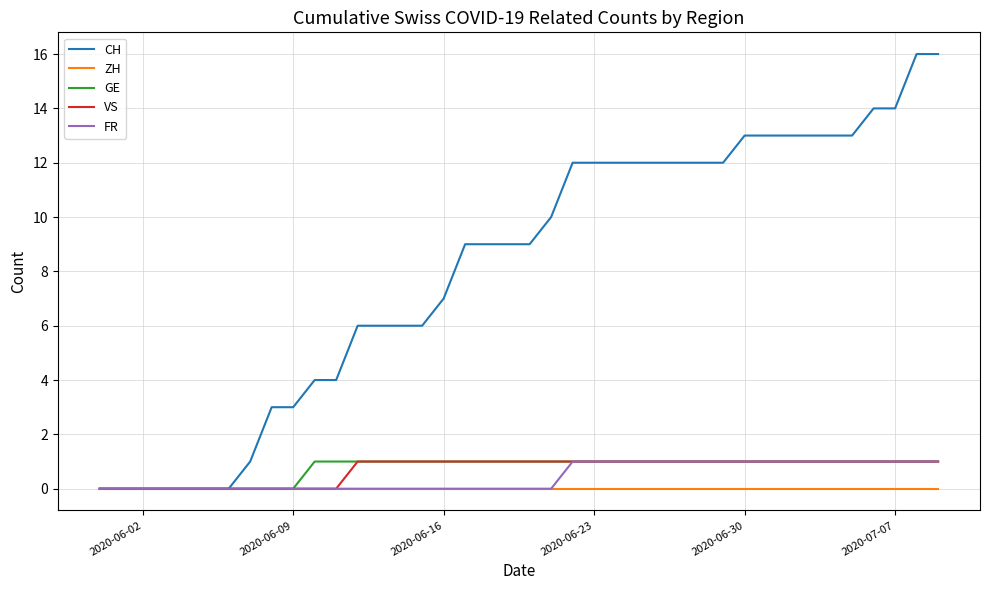

Which series has the largest total across all categories?

CH